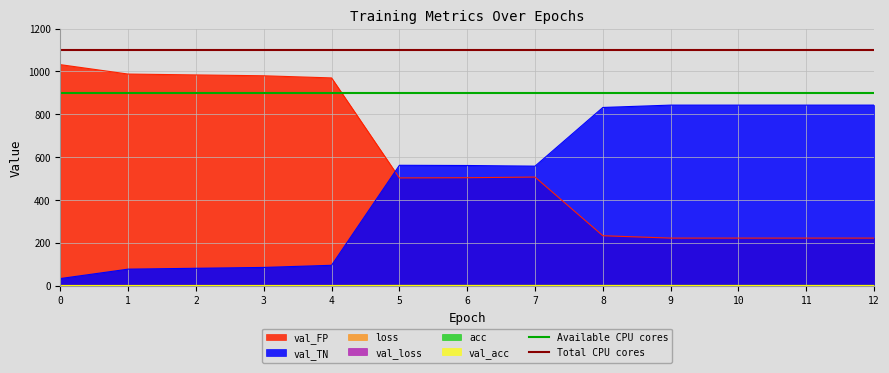

The value of val_FP at 3 is 980.0. True or false?

True